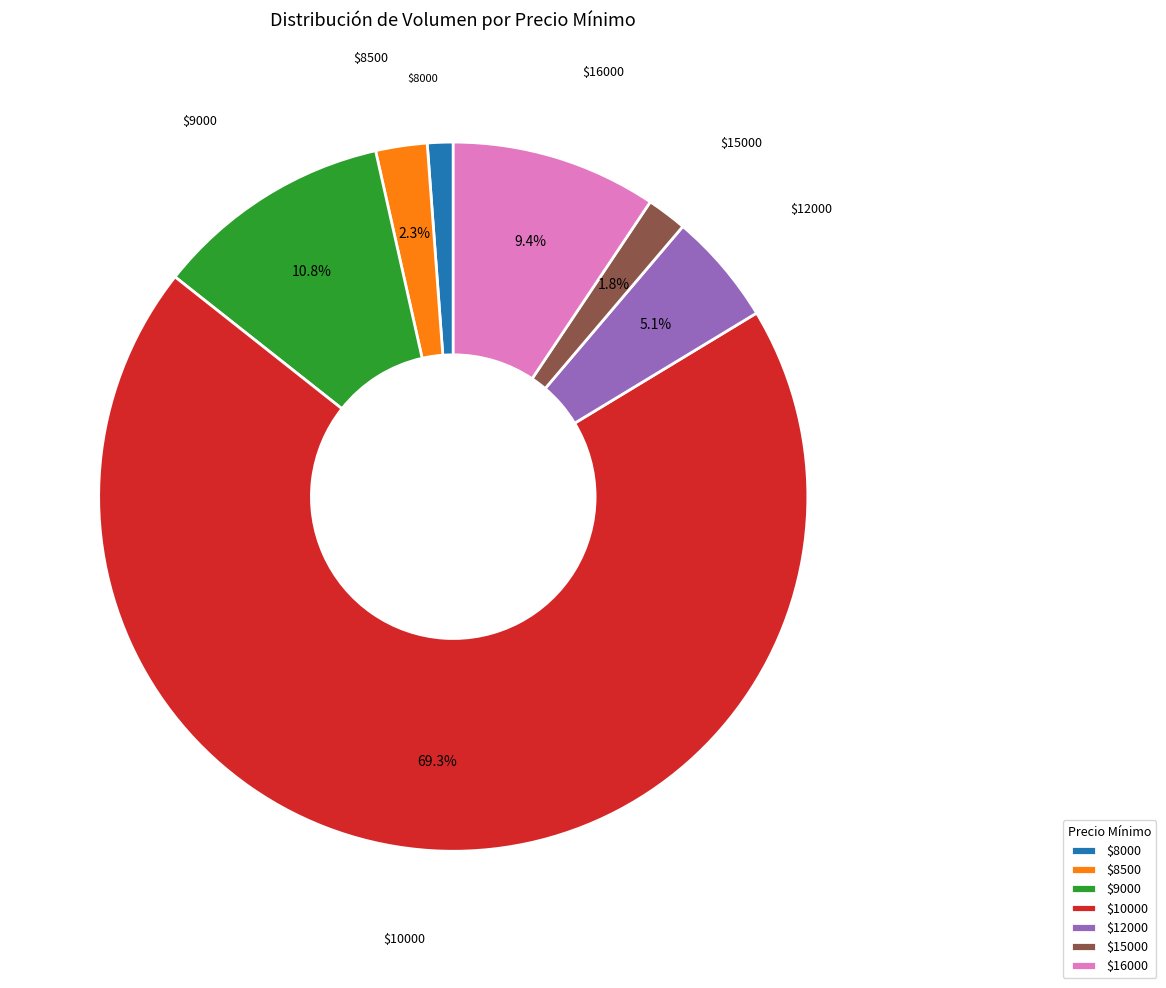

How much of the chart is everything except $8500?

97.7%